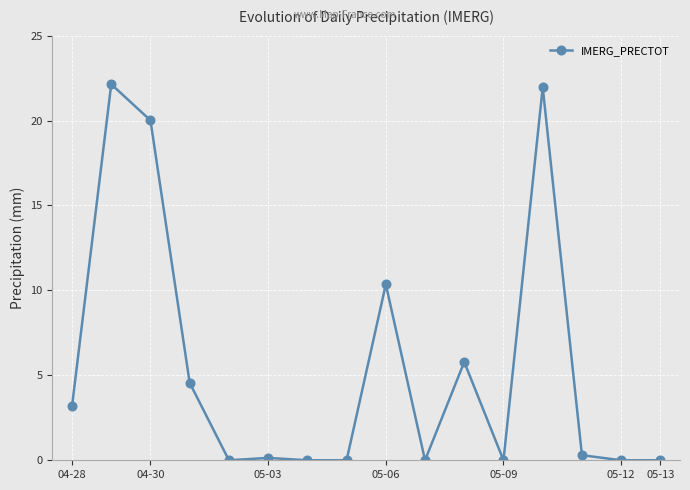

What is the difference between the second highest and second lowest values?

22.0